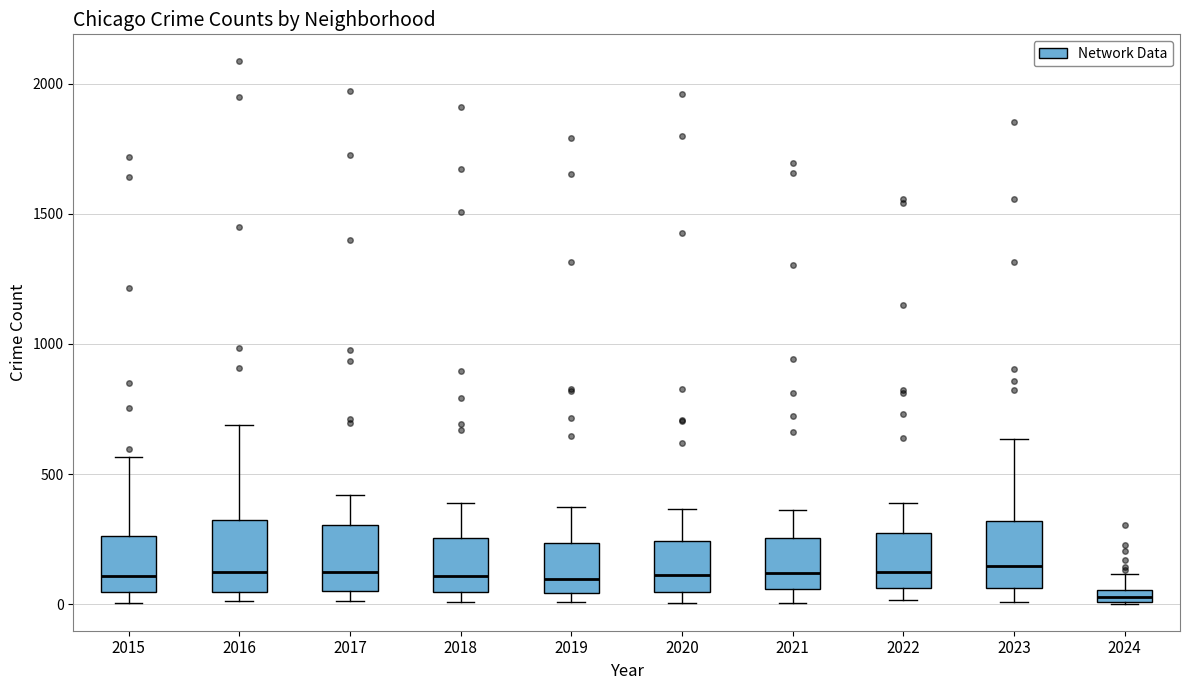

Which box's median line is the lowest?

2024